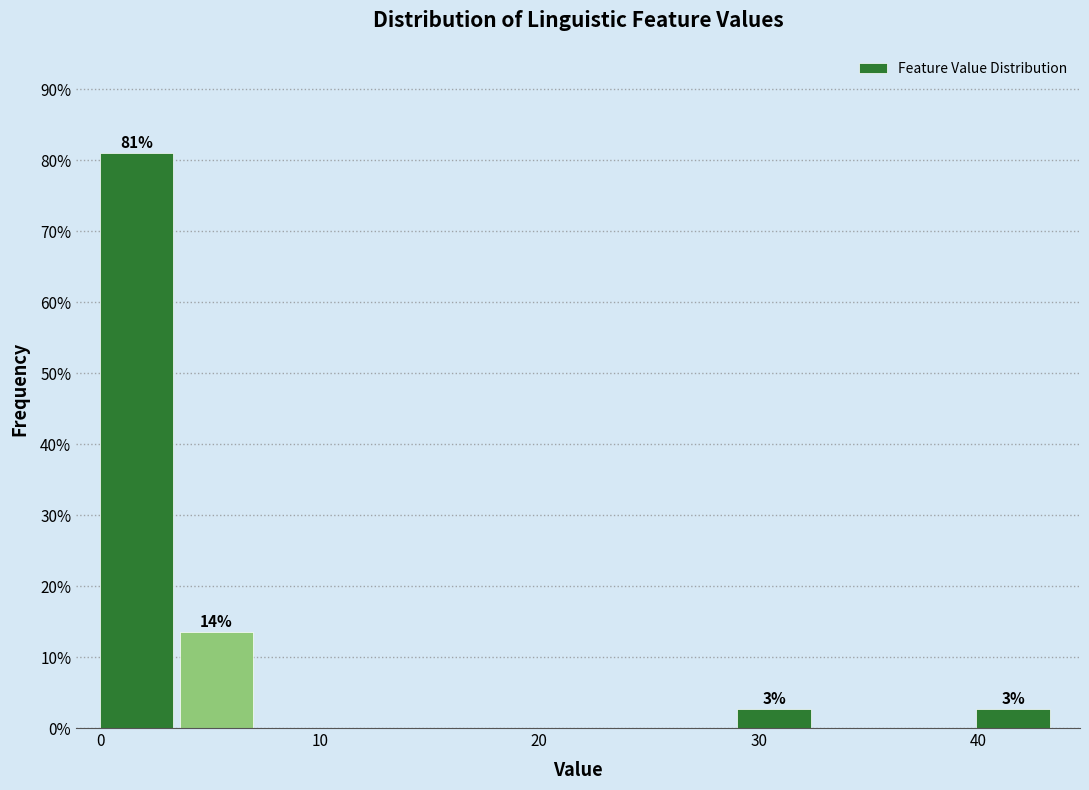

Read against the x-axis, roughly where is the centre of the tallest bar?

2